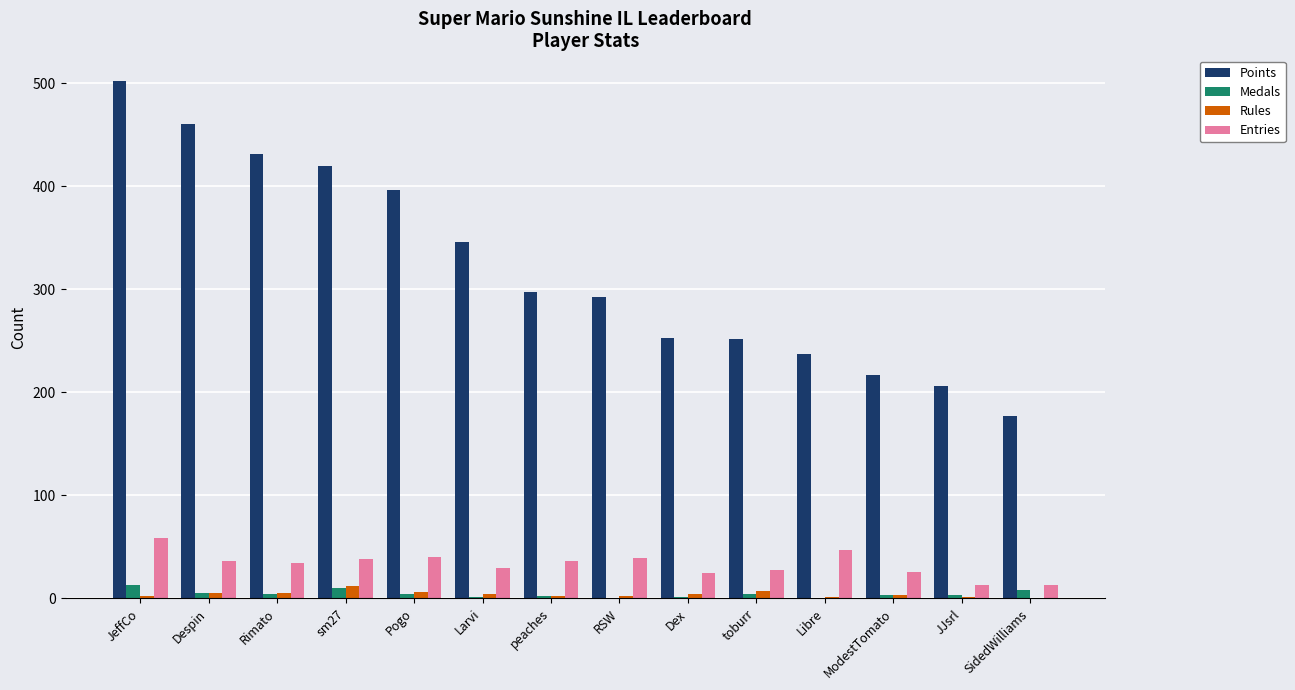

What are all the series names shown in the legend?

Points, Medals, Rules, Entries